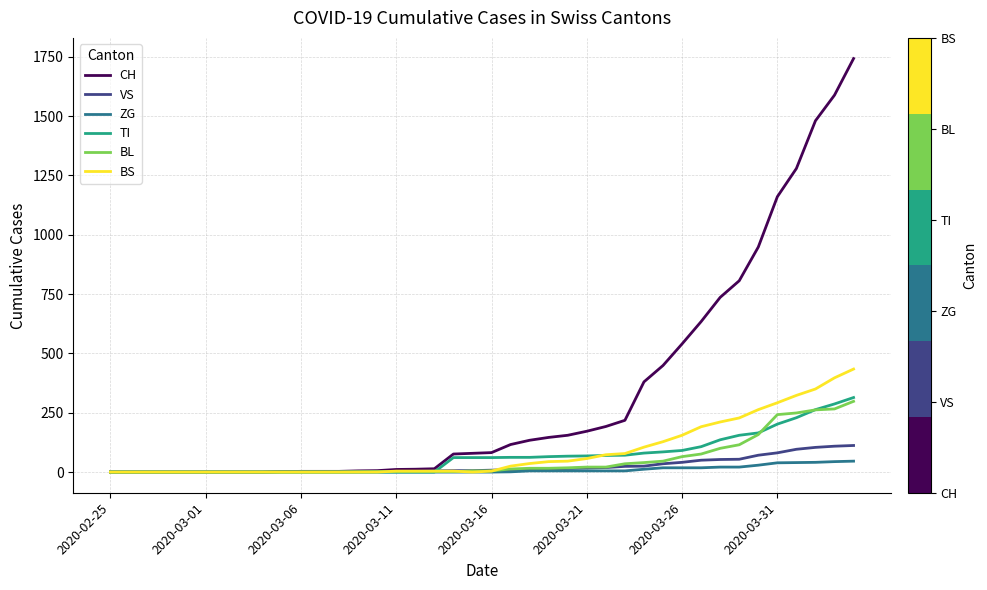

What is the maximum value for CH?

1742